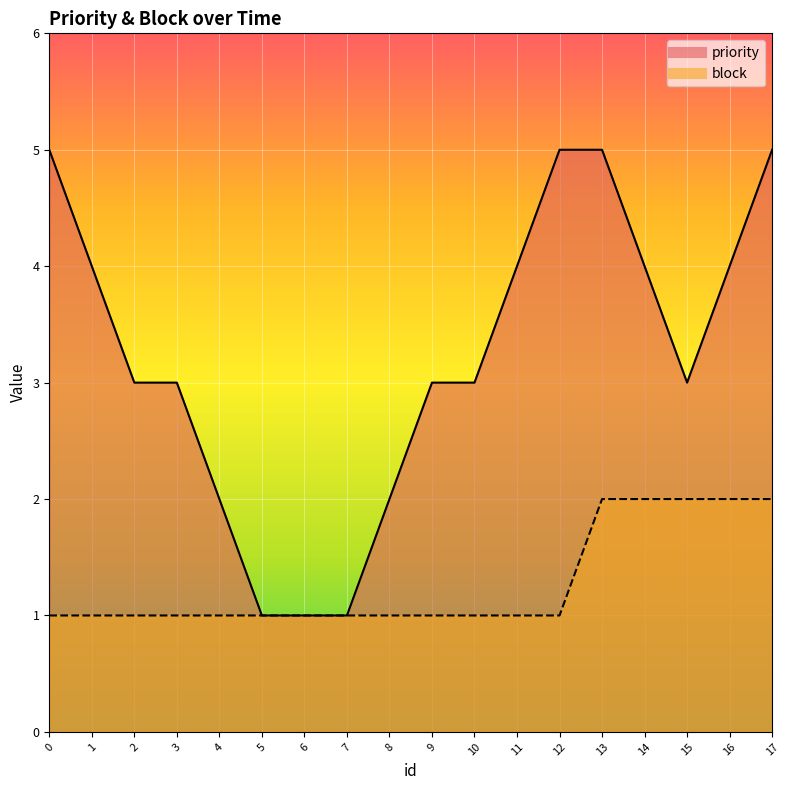

Between 3 and 4, which is larger?

3